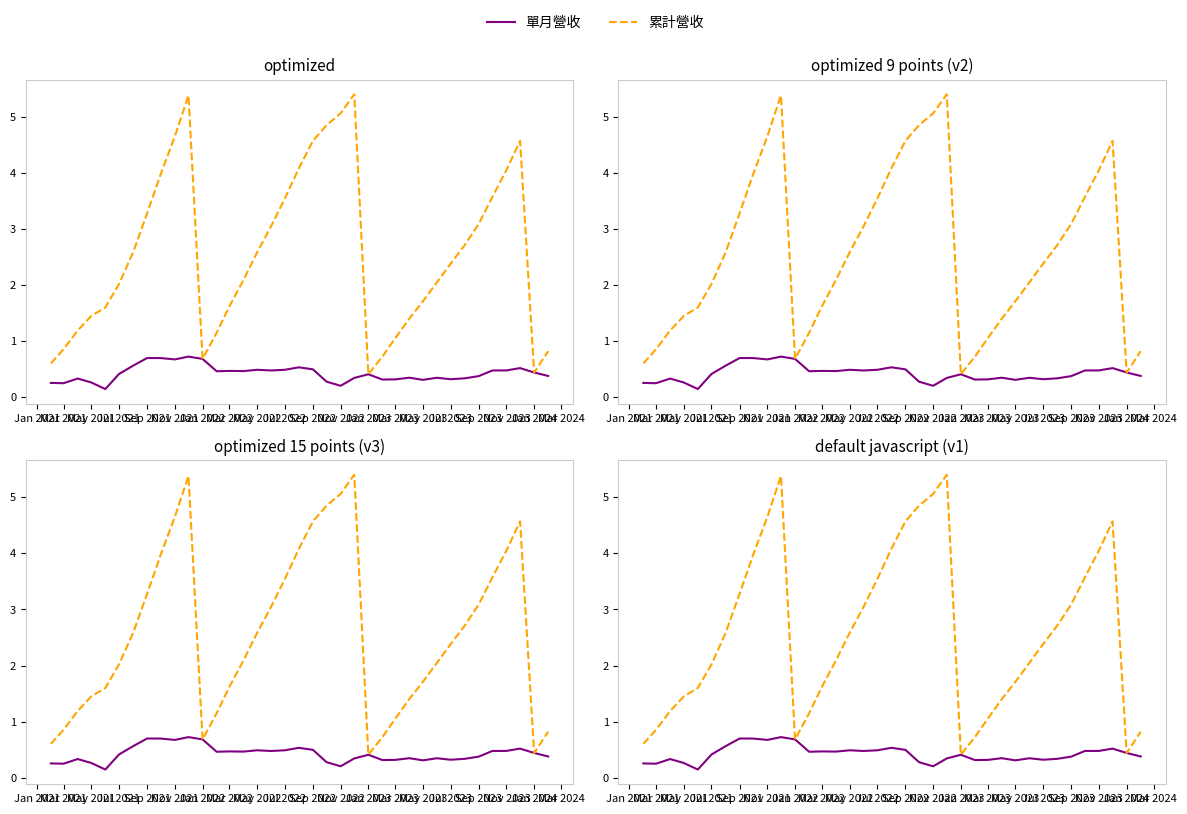

How many series are shown in this chart?

2